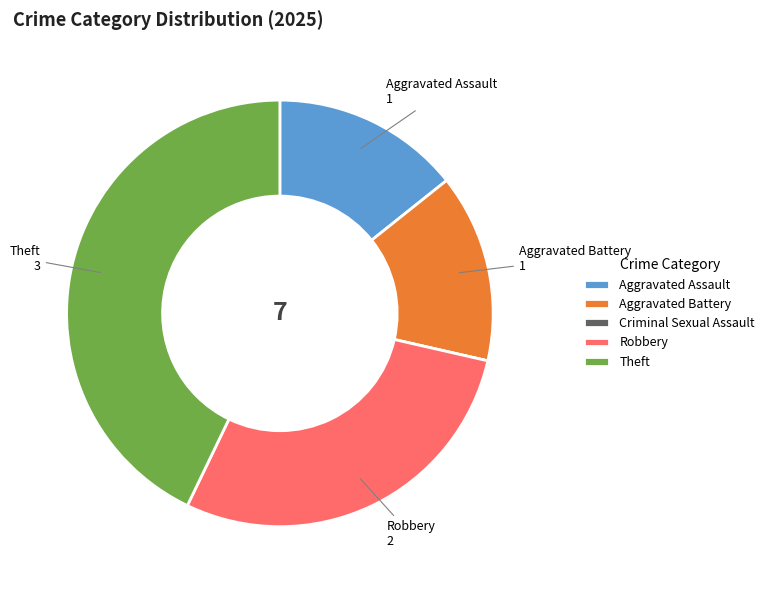

Combined, do Robbery and Theft account for over 50%?

Yes